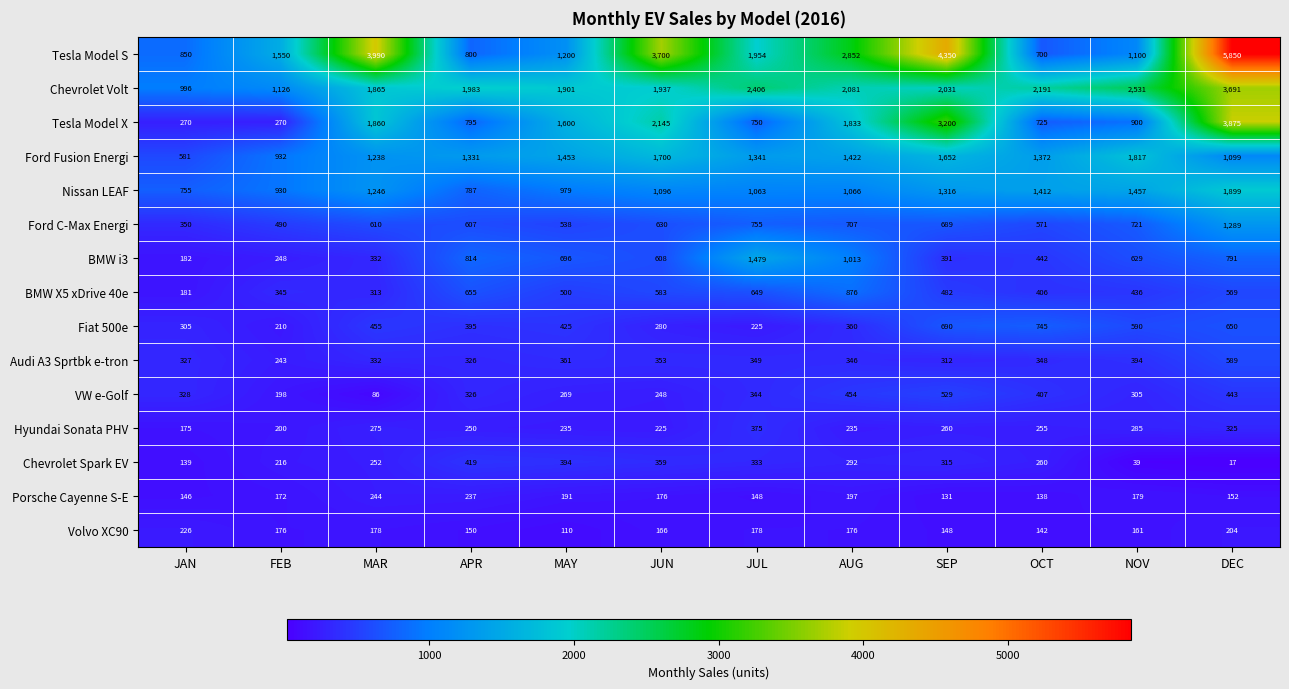

What is the total value across all series at OCT?

10114